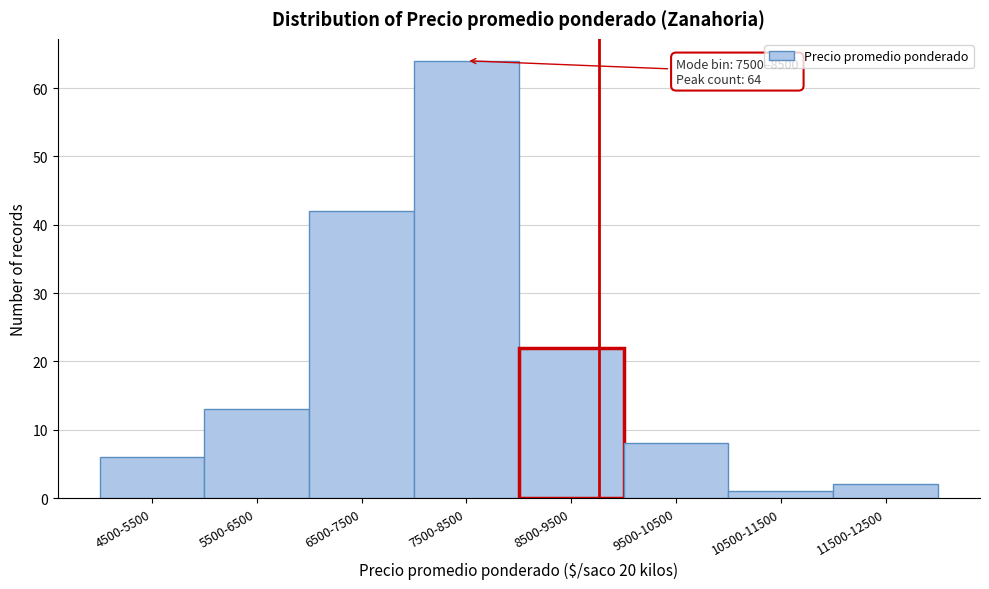

Reading left to right, what are all the values shown in this chart?

6	13	42	64	22	8	1	2